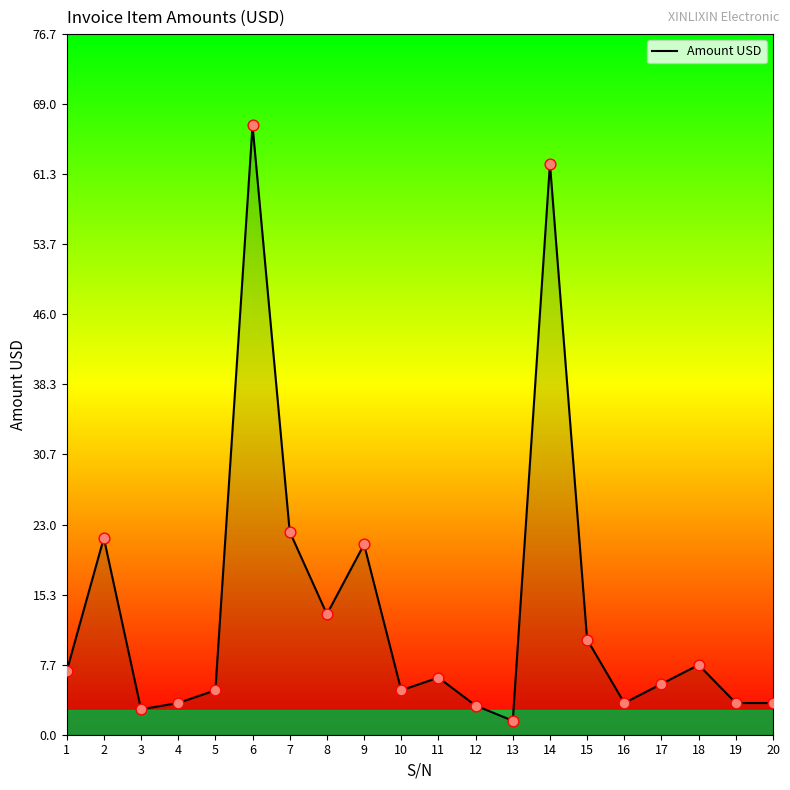

What is the change in value from 2 to 4?

-18.1